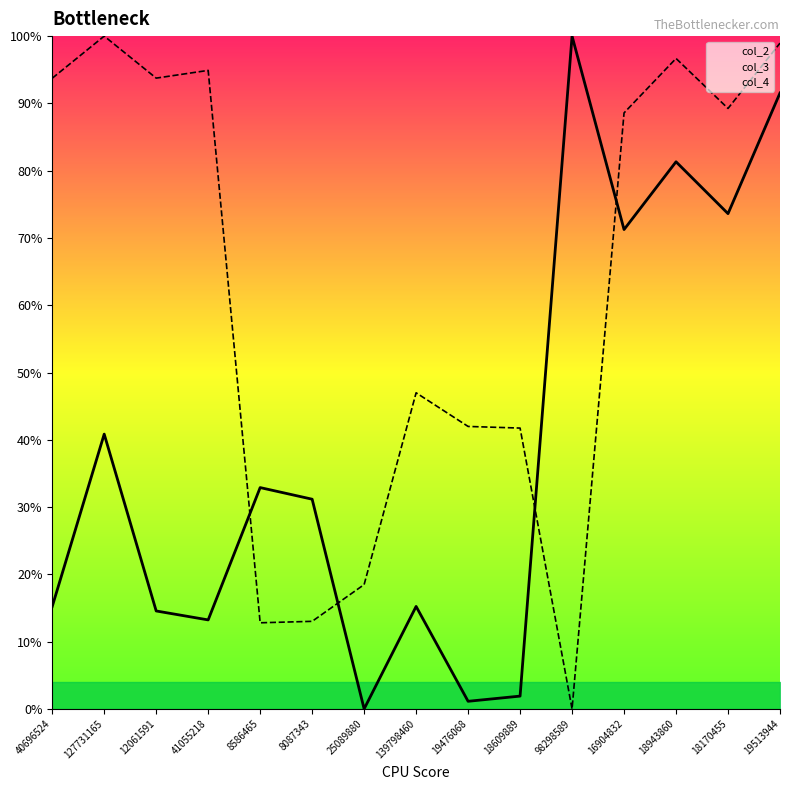

At which category is the sum across all series the highest?

19513944